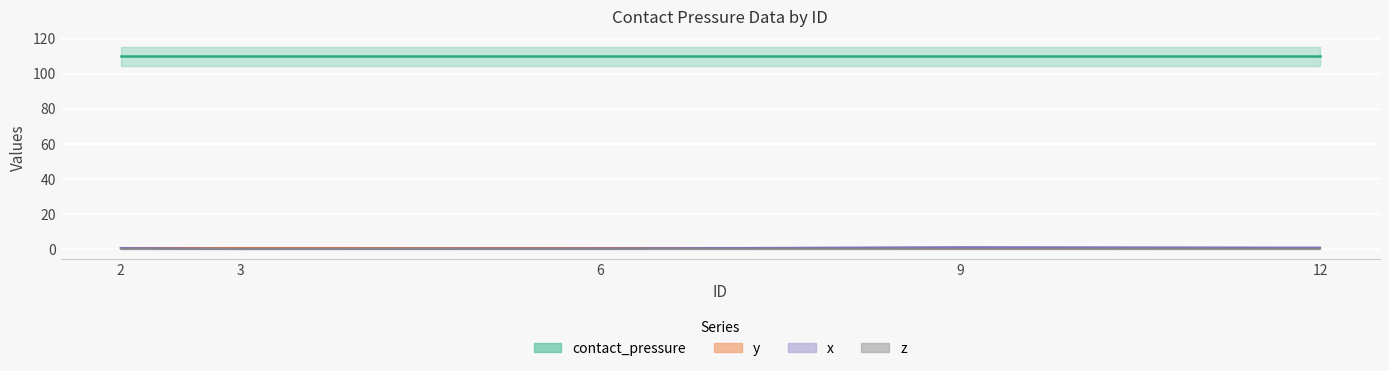

What are all the series names shown in the legend?

x, contact_pressure, y, z